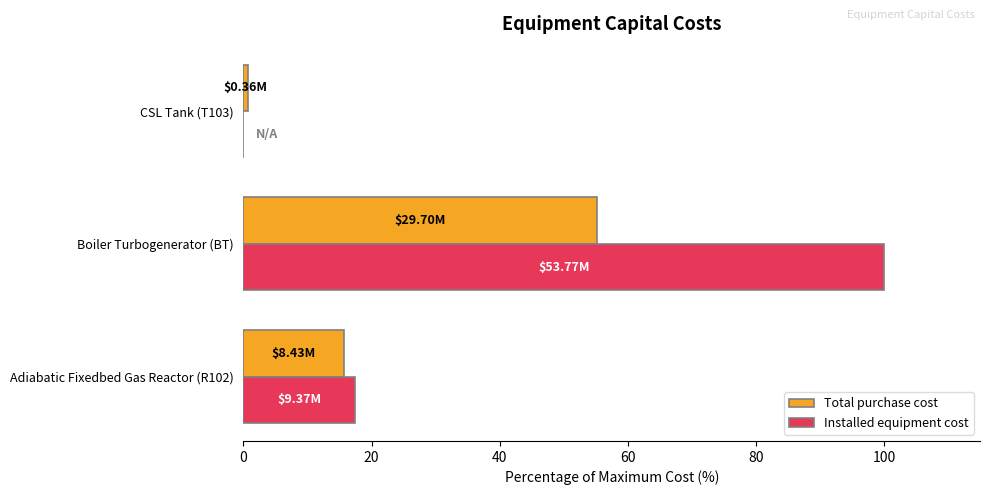

Which series has the widest spread of values?

Installed equipment cost